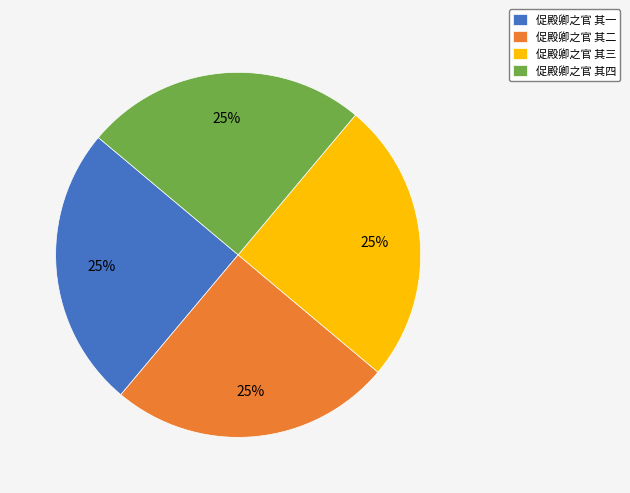

True or false: 促殿卿之官 其三 accounts for 19% of the total.

False